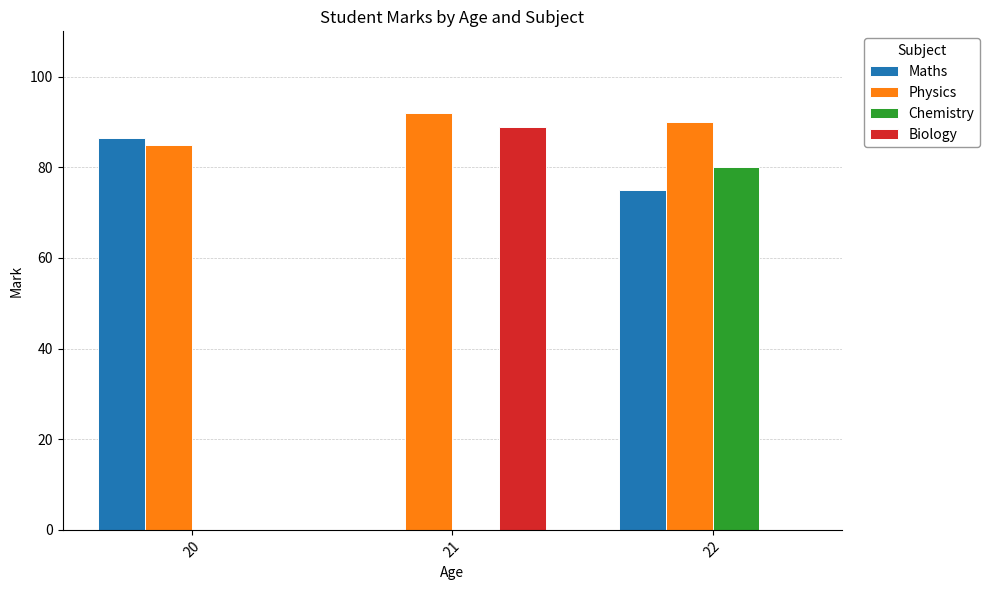

Between 21 and 22, which series saw the biggest shift?

Biology